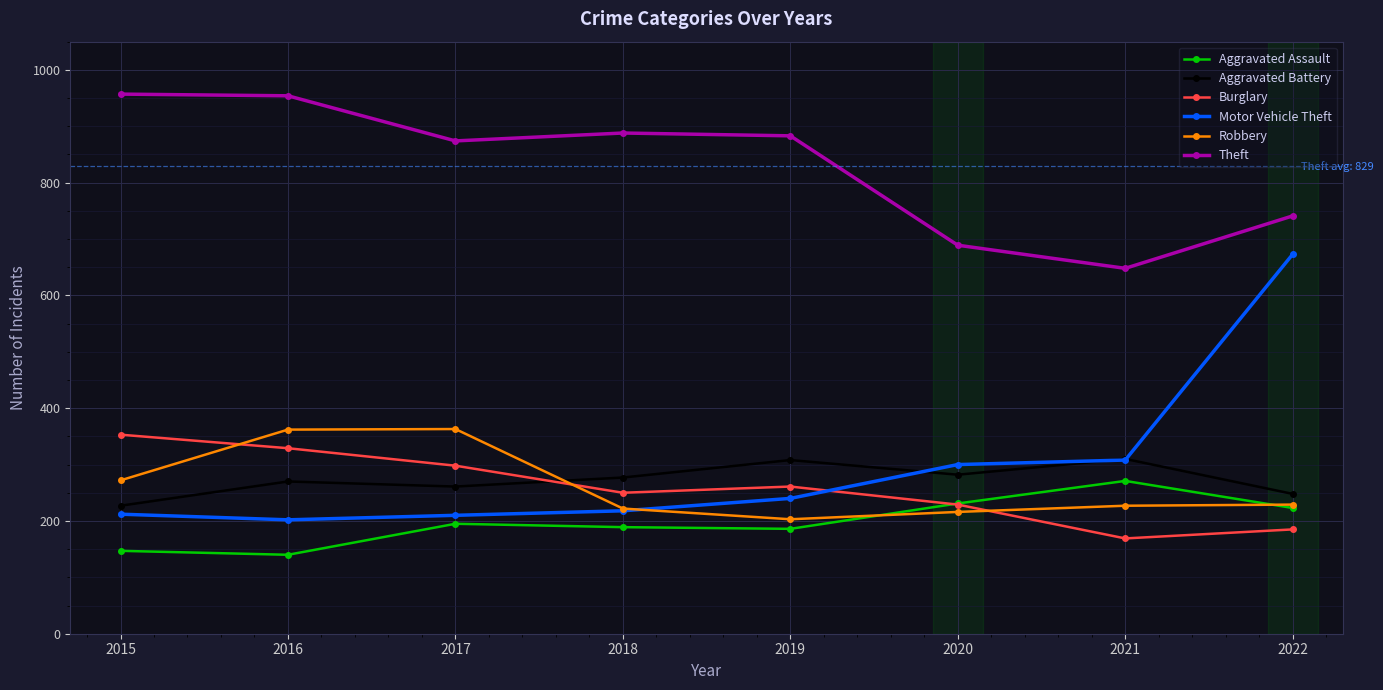

How many intersections are there between Robbery and Aggravated Battery?

1